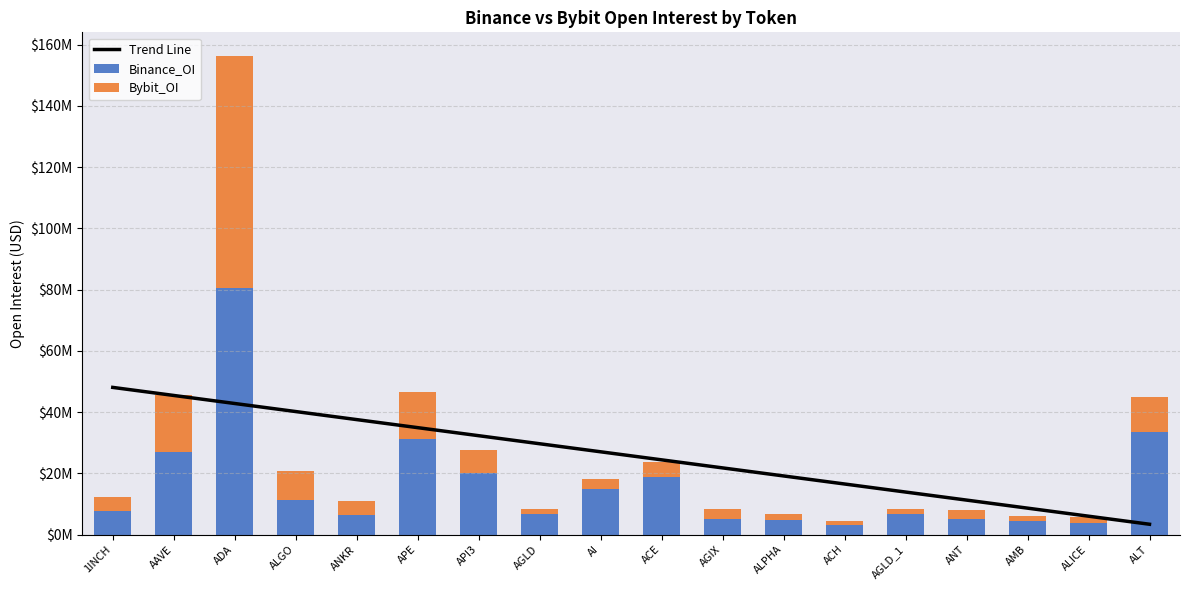

At how many categories does at least one series exceed 48080608?

1